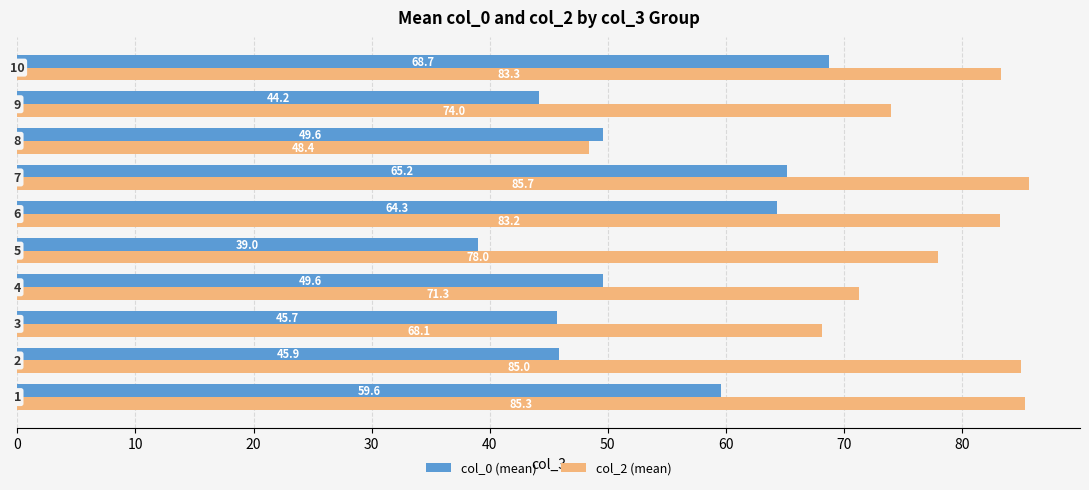

Which series has the largest range (max minus min)?

col_2 (mean)